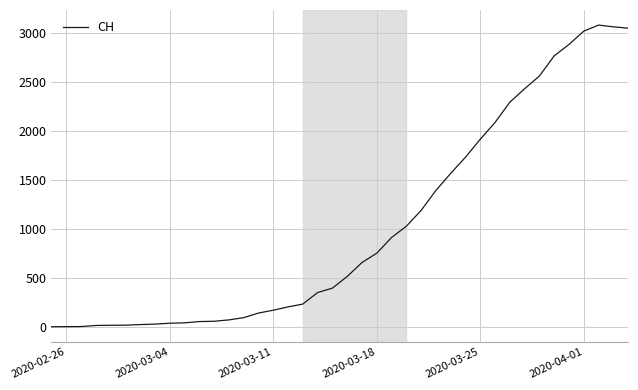

What is the greatest value displayed?

3086